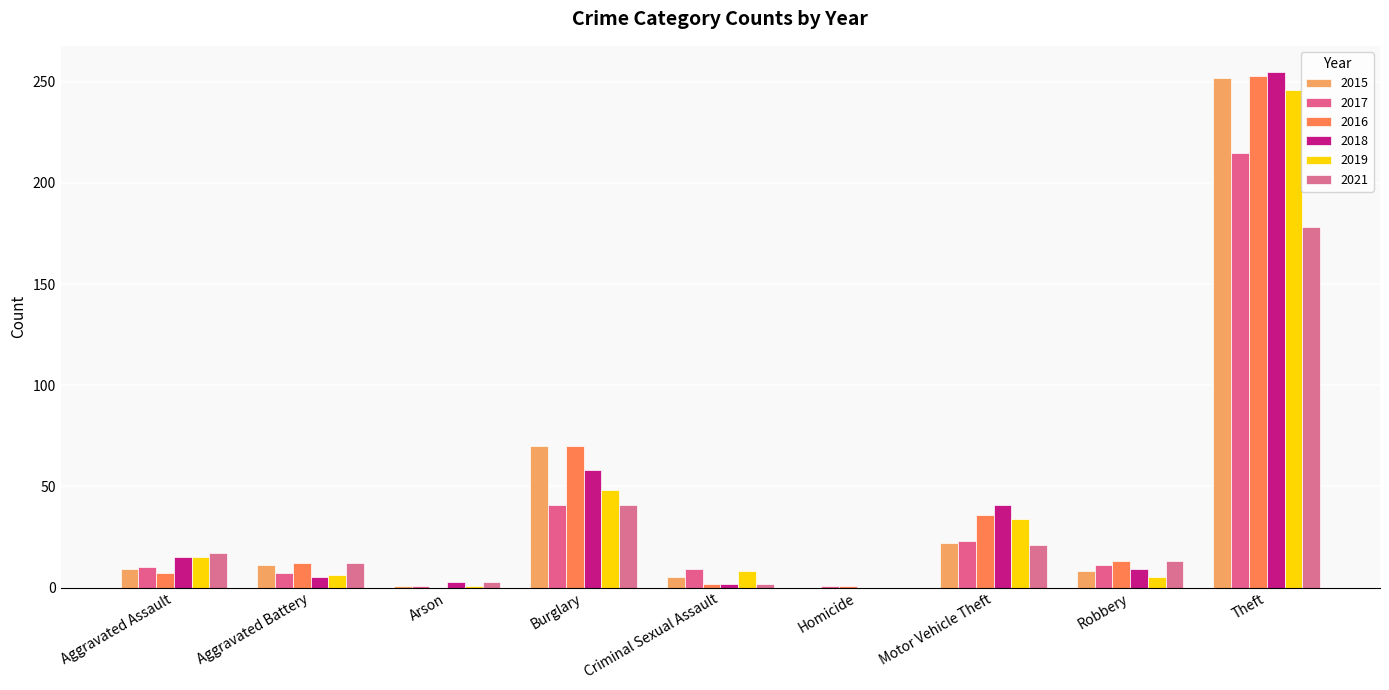

What is the total value across all series at Aggravated Assault?

73